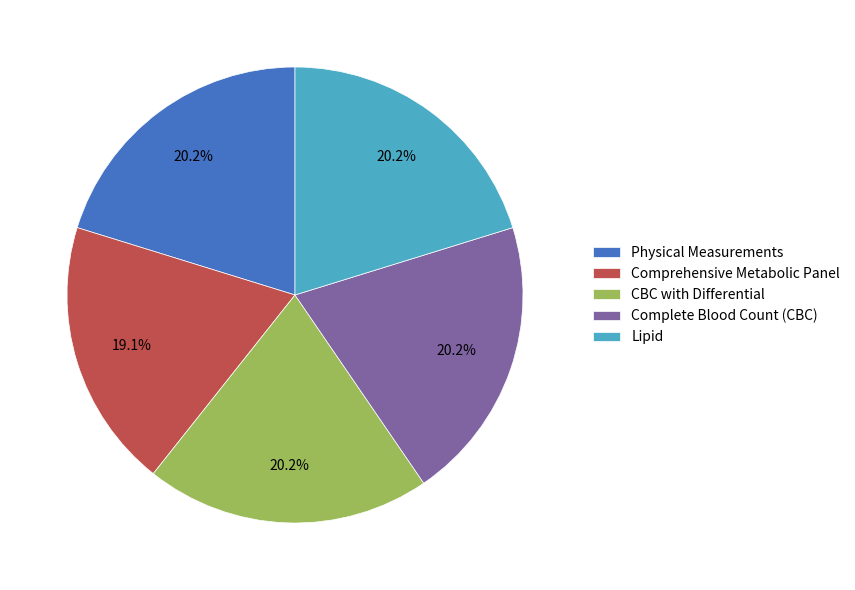

How many segments does this pie chart have?

5